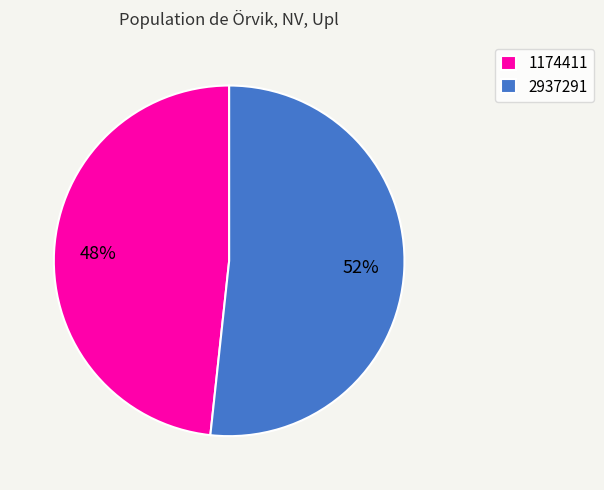

How many segments does this pie chart have?

2